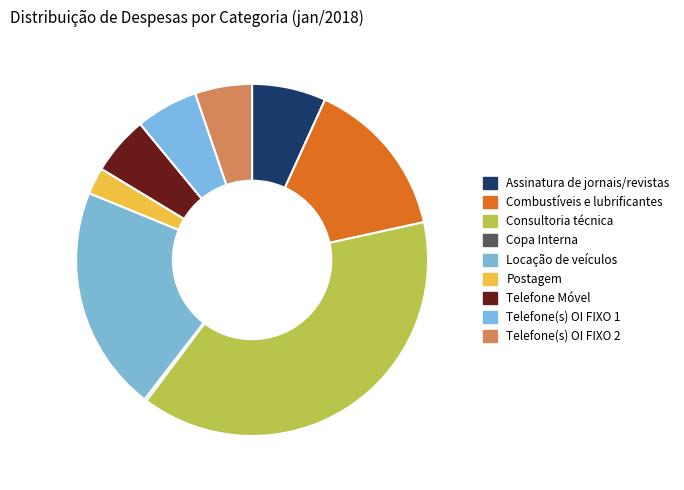

To the nearest percent, what percentage of the pie is Combustíveis e lubrificantes?

15%